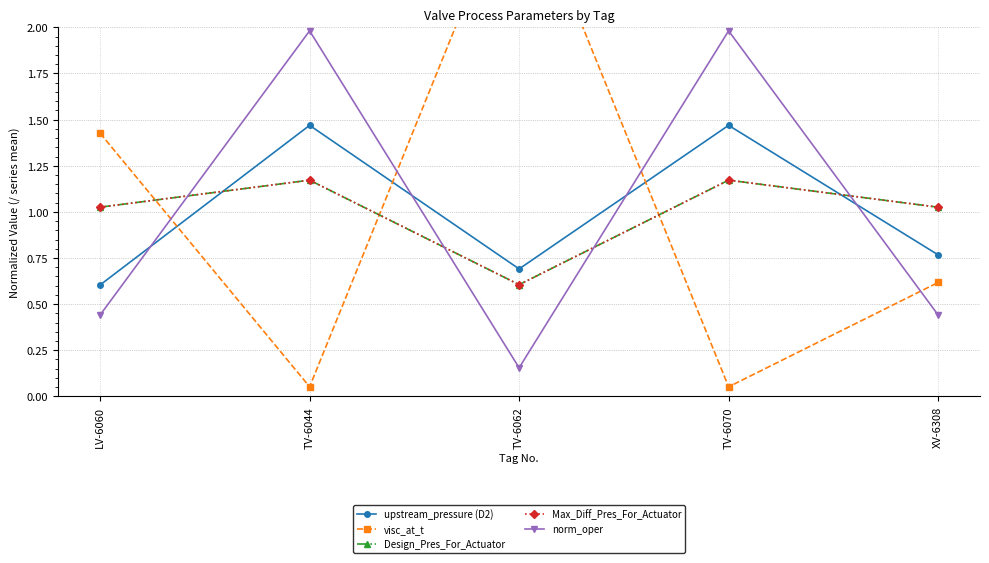

At which category does Design_Pres_For_Actuator reach its first local valley?

TV-6062